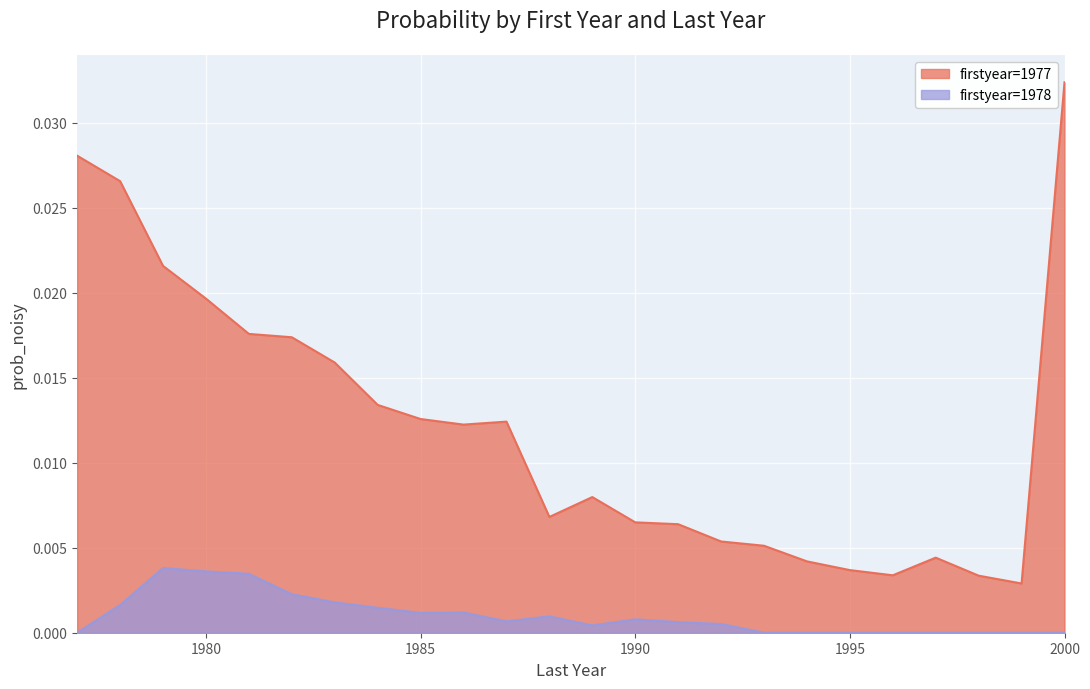

True or false: firstyear=1977 and firstyear=1978 intersect in this chart.

False